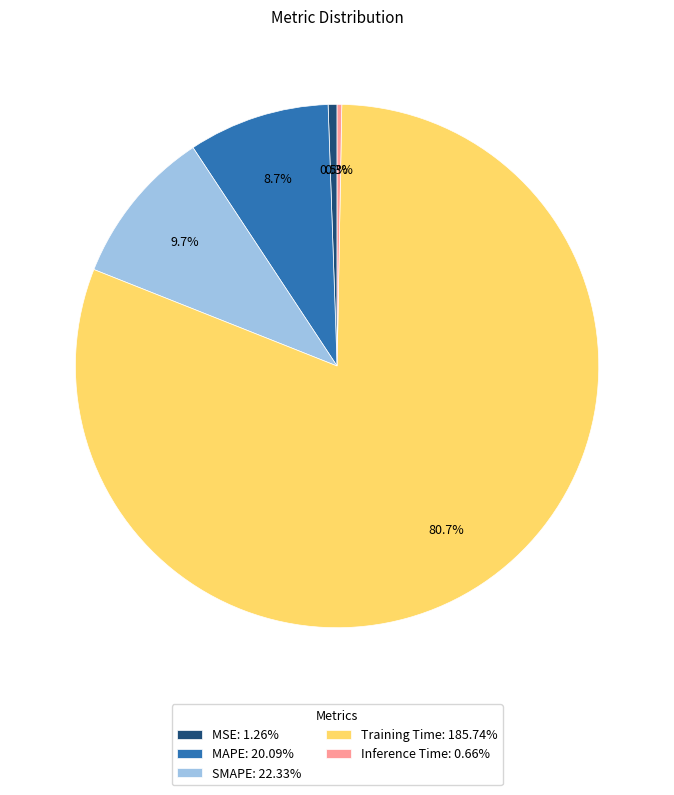

Is the sum of Training Time and MSE greater than half?

Yes